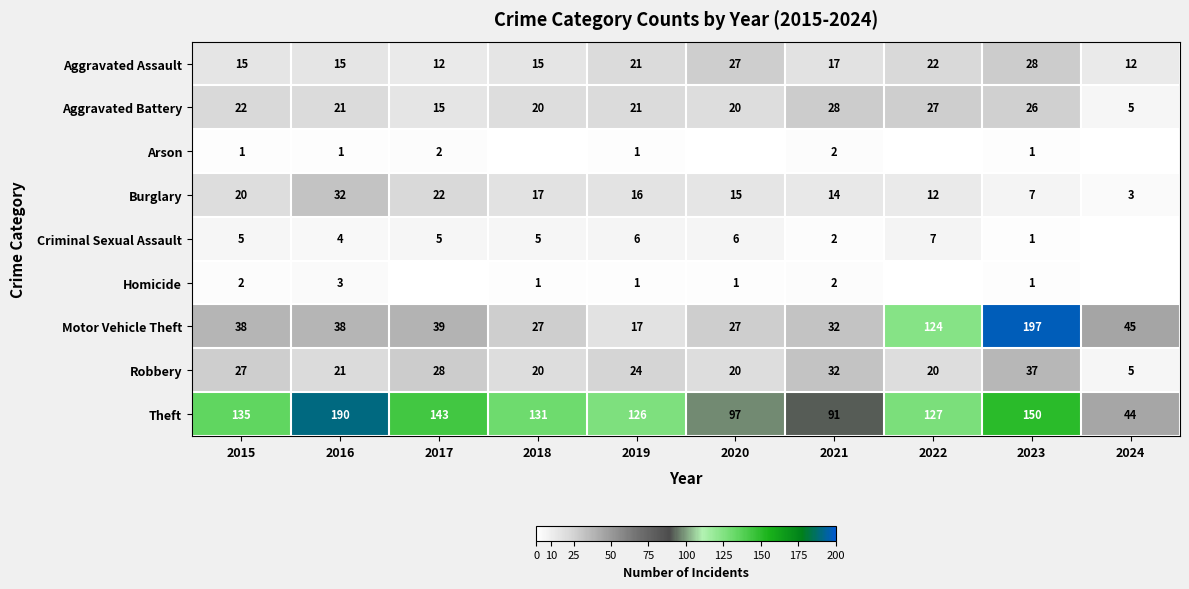

The value of Robbery at 2018 is 20. True or false?

True